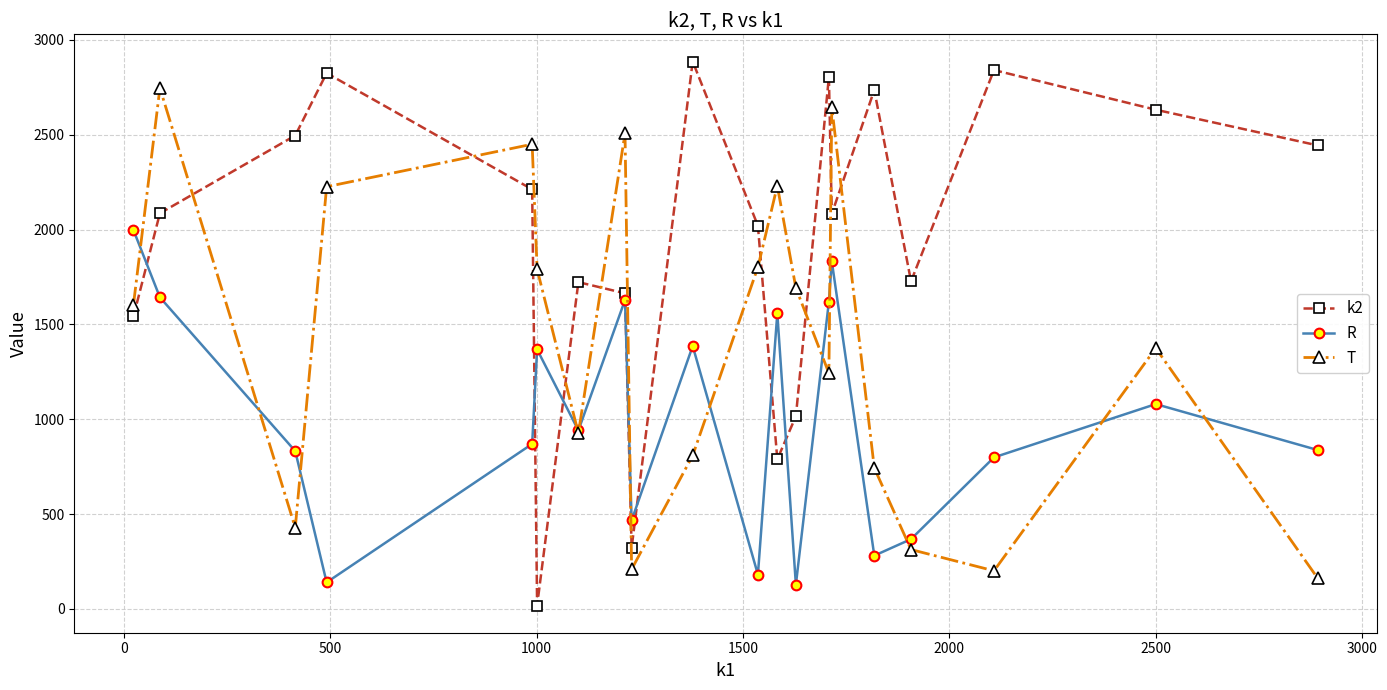

Which series has the widest spread of values?

k2